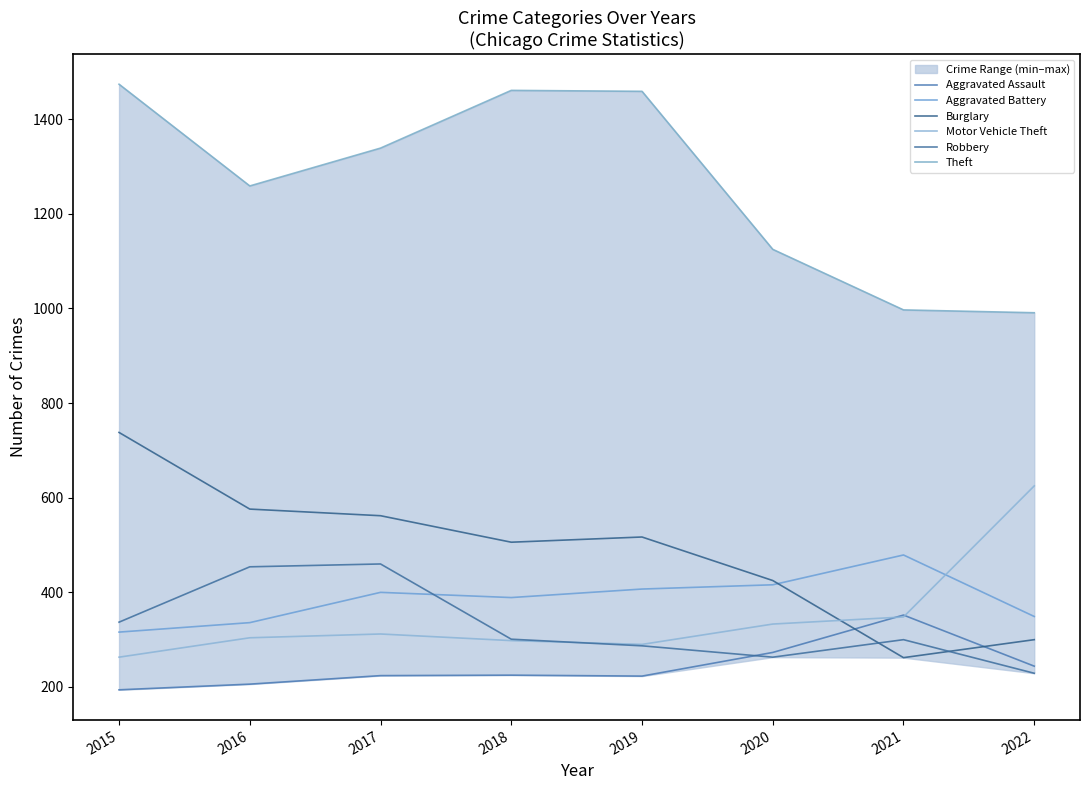

At which label is Aggravated Assault closest to 273?

2020